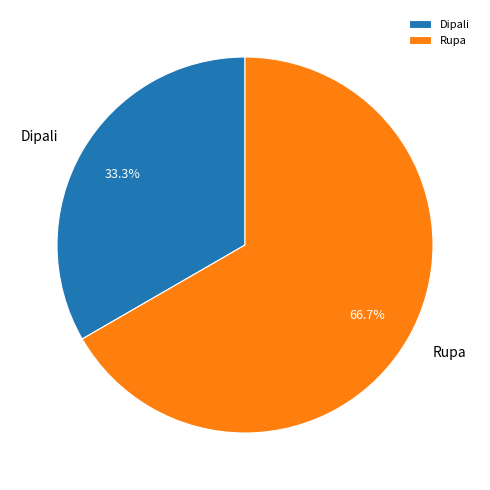

Between Rupa and Dipali, which is larger?

Rupa